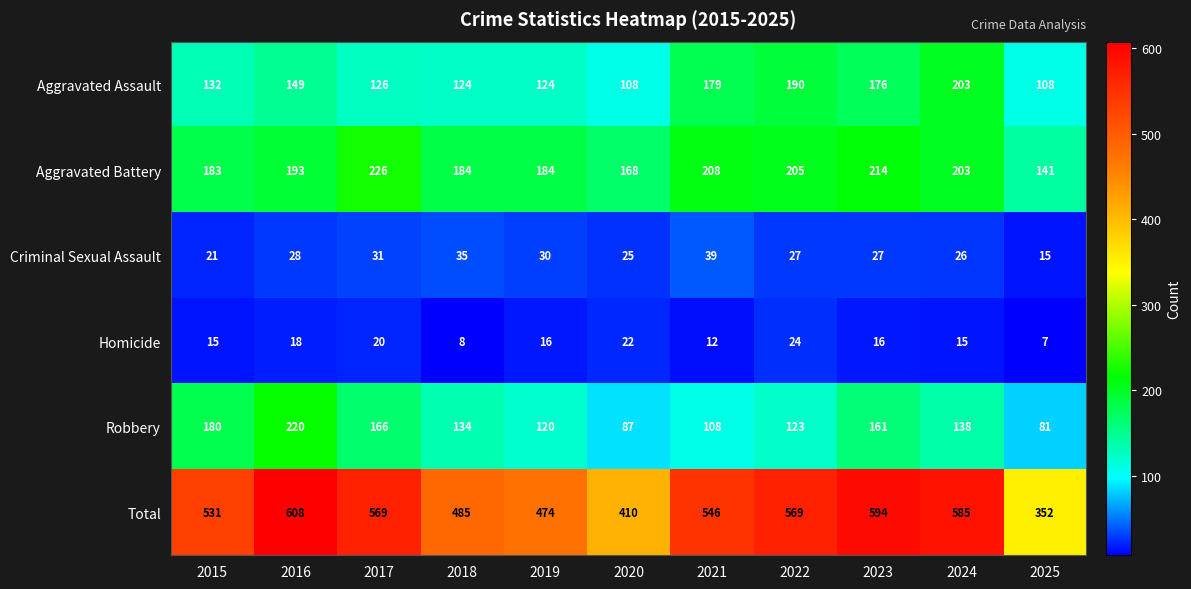

True or false: Aggravated Assault has a value of 72 at 2017.

False